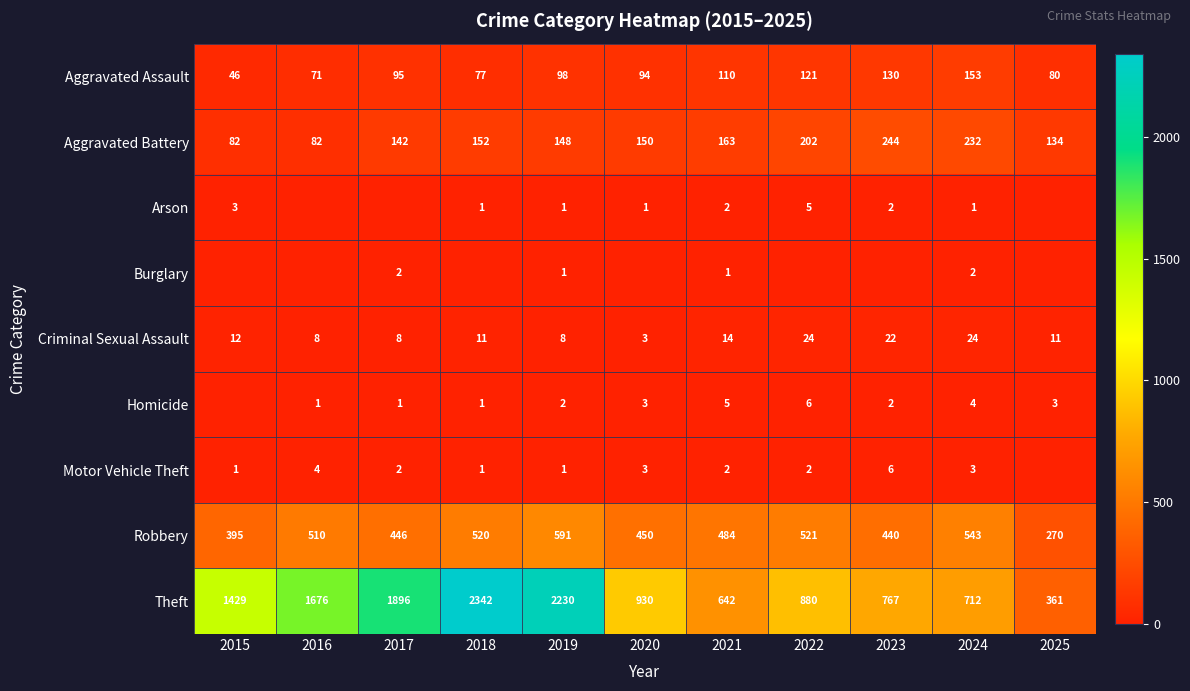

The Robbery series shows 781 at 2018. True or false?

False